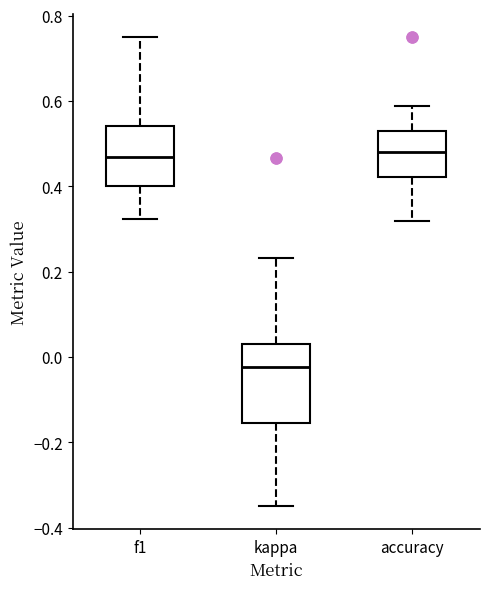

Reading left to right, transcribe this box plot: for each box, give where its median line is, the range the box spans, and where its two whiskers end, as read against the y-axis. The values are not printed on the chart, so give them approximately, as read against the axis.

f1: median 0.46, box 0.40 to 0.54, whiskers 0.32 to 0.76
kappa: median -0.02, box -0.16 to 0.02, whiskers -0.34 to 0.24
accuracy: median 0.48, box 0.42 to 0.52, whiskers 0.32 to 0.58